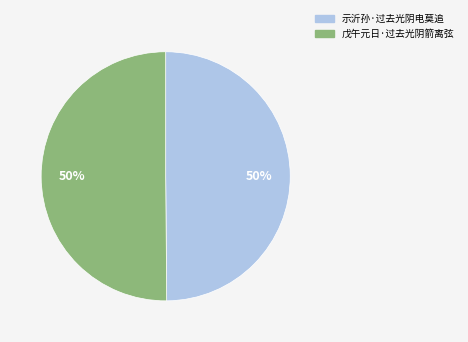

True or false: 戊午元日·过去光阴箭离弦 accounts for 50% of the total.

True